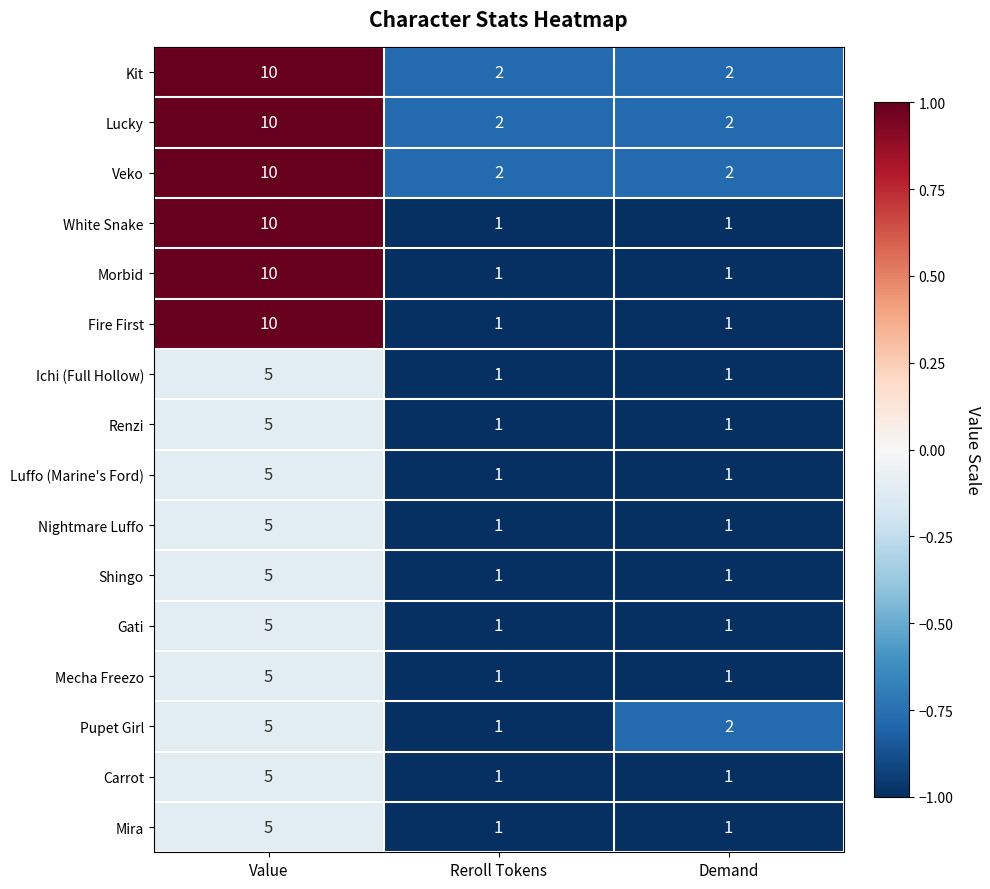

What value does the Kit series have at Value?

10